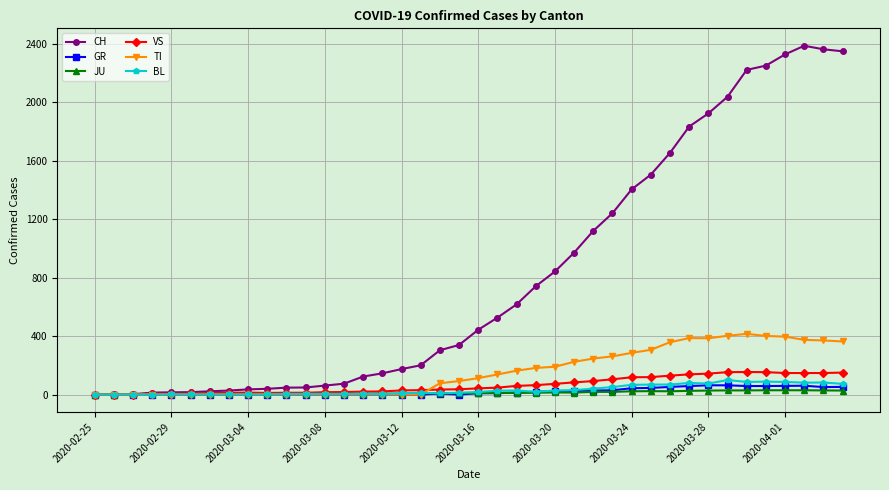

What is the greatest value displayed?

2387